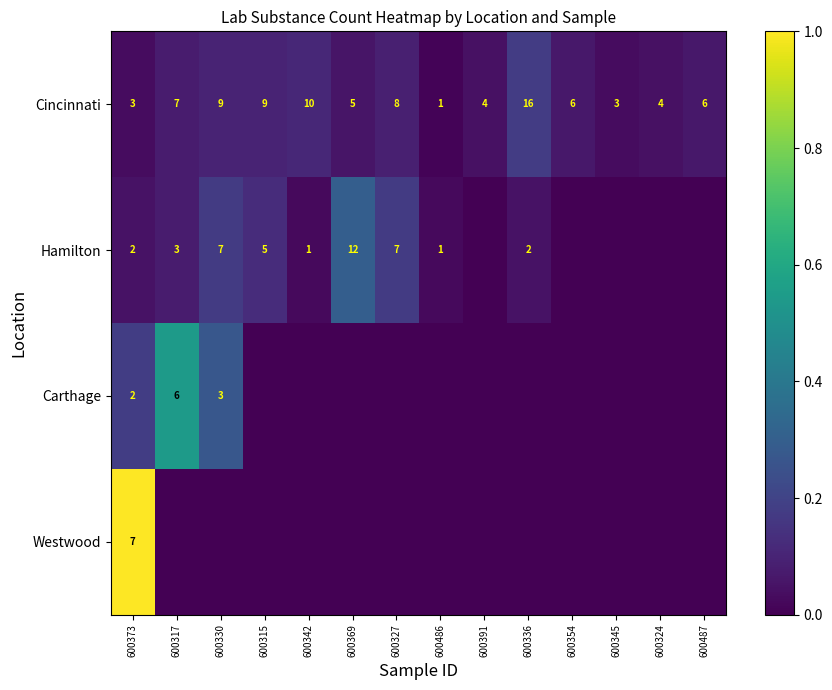

What is the sum of the Cincinnati values at 600345 and 600315?

12